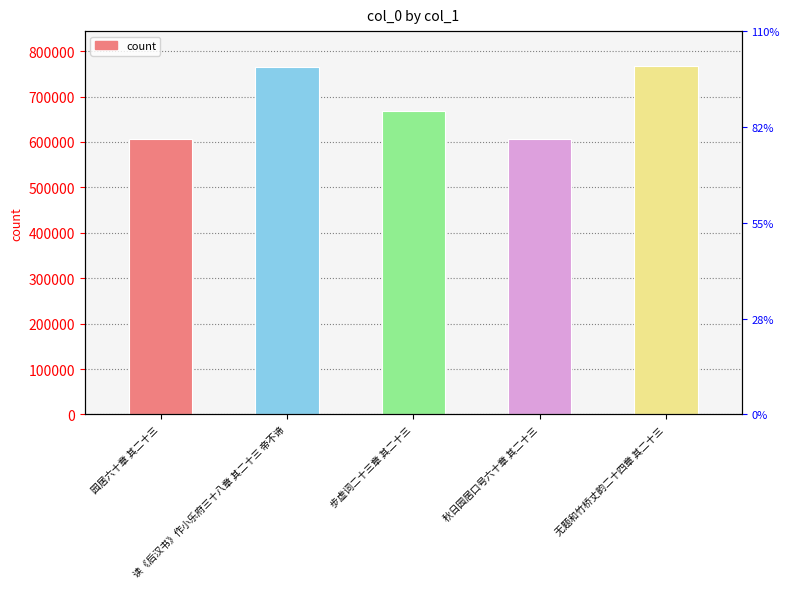

List the labels in order of value, smallest first.

园居六十章 其二十三, 秋日园居口号六十章 其二十三, 步虚词二十三章 其二十三, 读《后汉书》作小乐府三十八章 其二十三 帝不谛, 无题和竹桥丈韵二十四章 其二十三